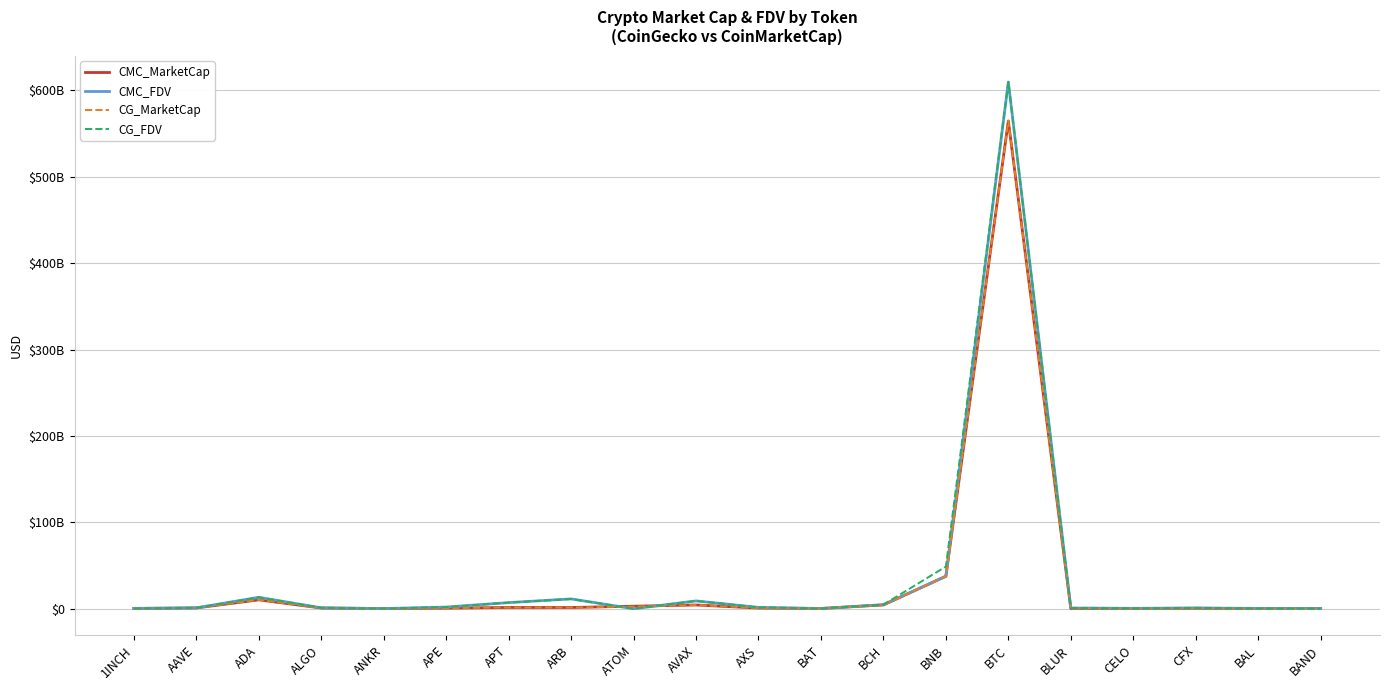

Is this an area chart (filled region under the line)?

No